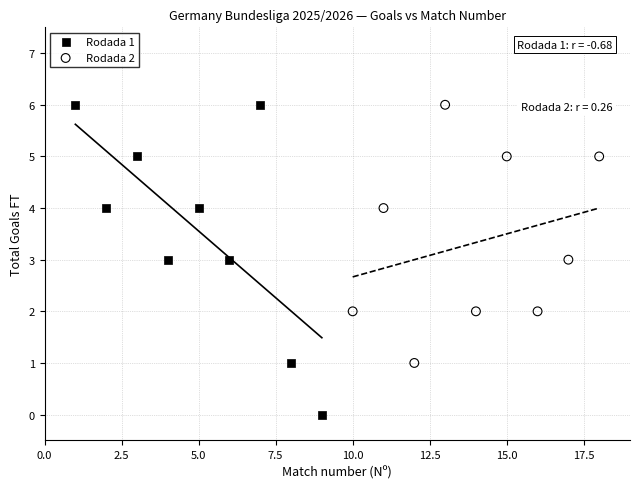

Which series has the largest Y range (max minus min)?

Rodada 1